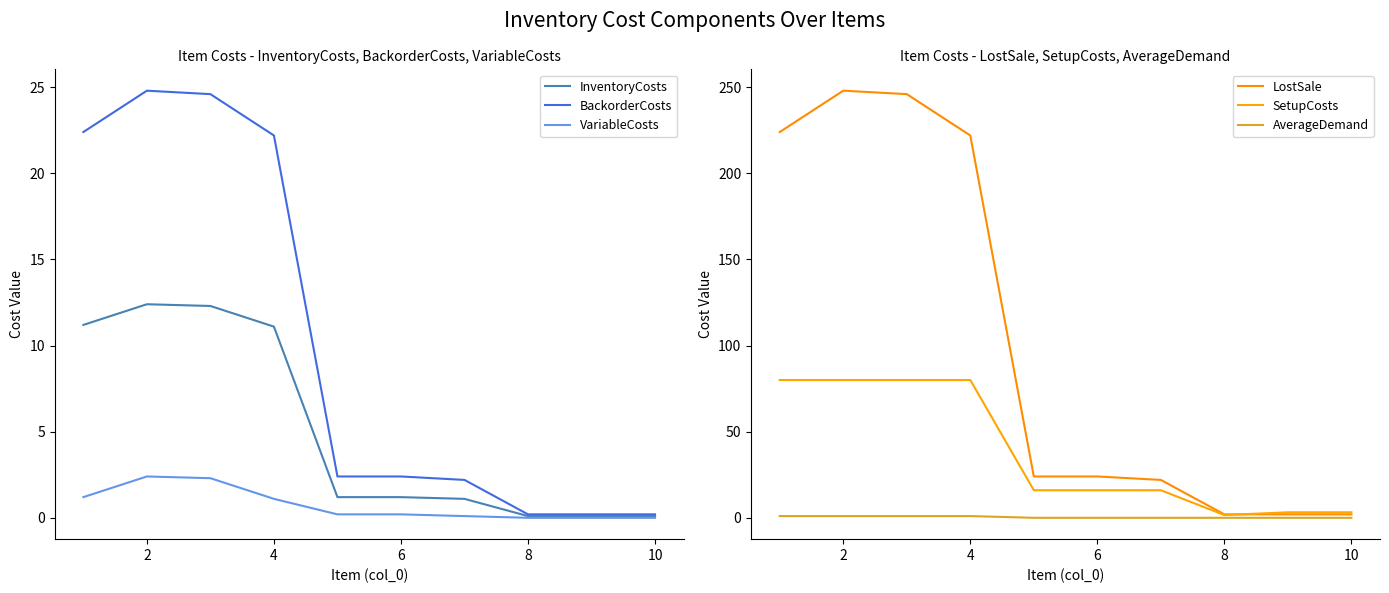

Is it true that VariableCosts equals 0.2 at 6?

True